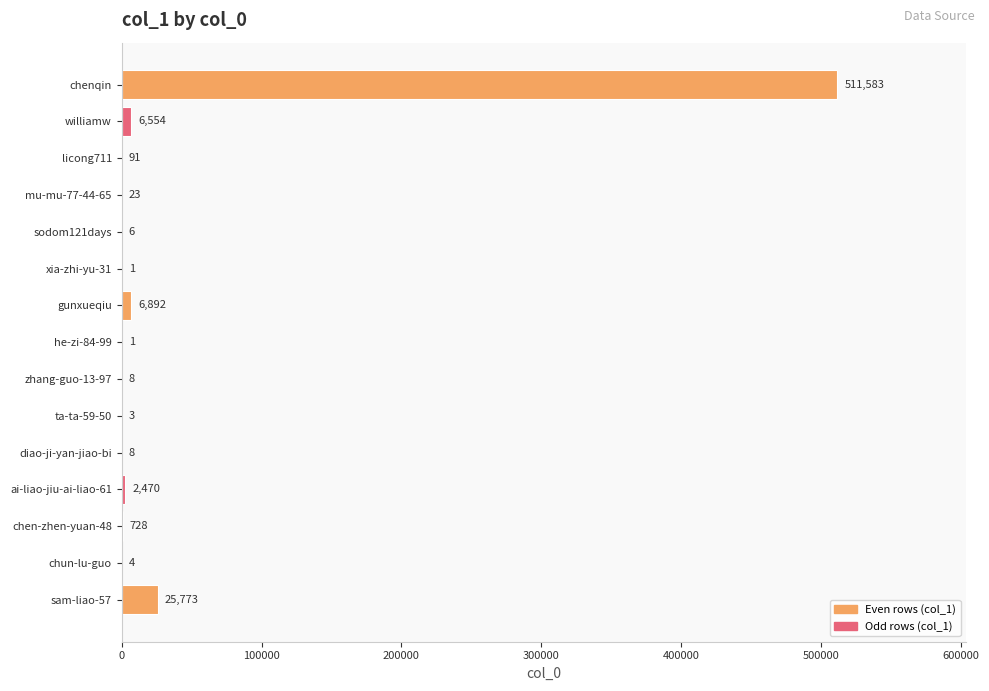

What is the change in value from ai-liao-jiu-ai-liao-61 to ta-ta-59-50?

-2467